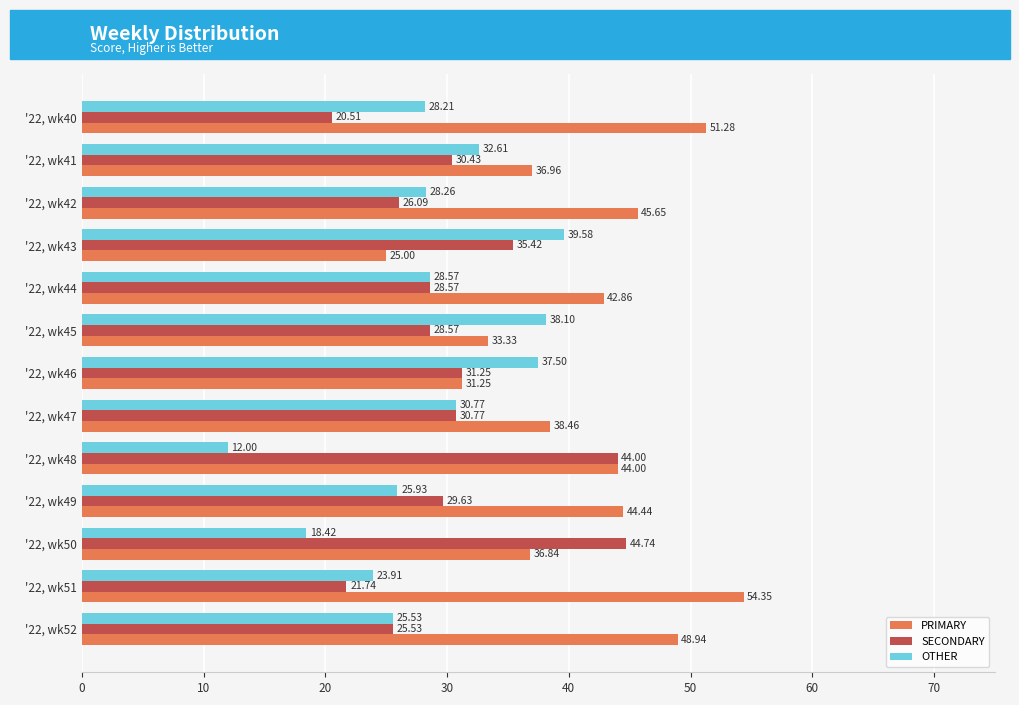

Where is OTHER nearest to the value 25?

'22, wk52